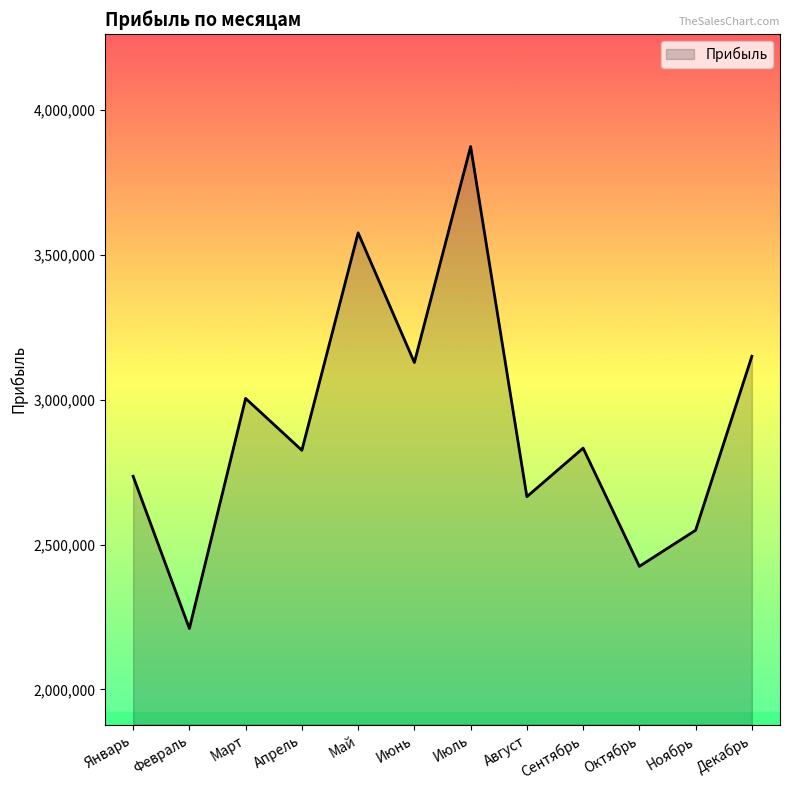

Is it true that the value at Ноябрь is 2549544?

True